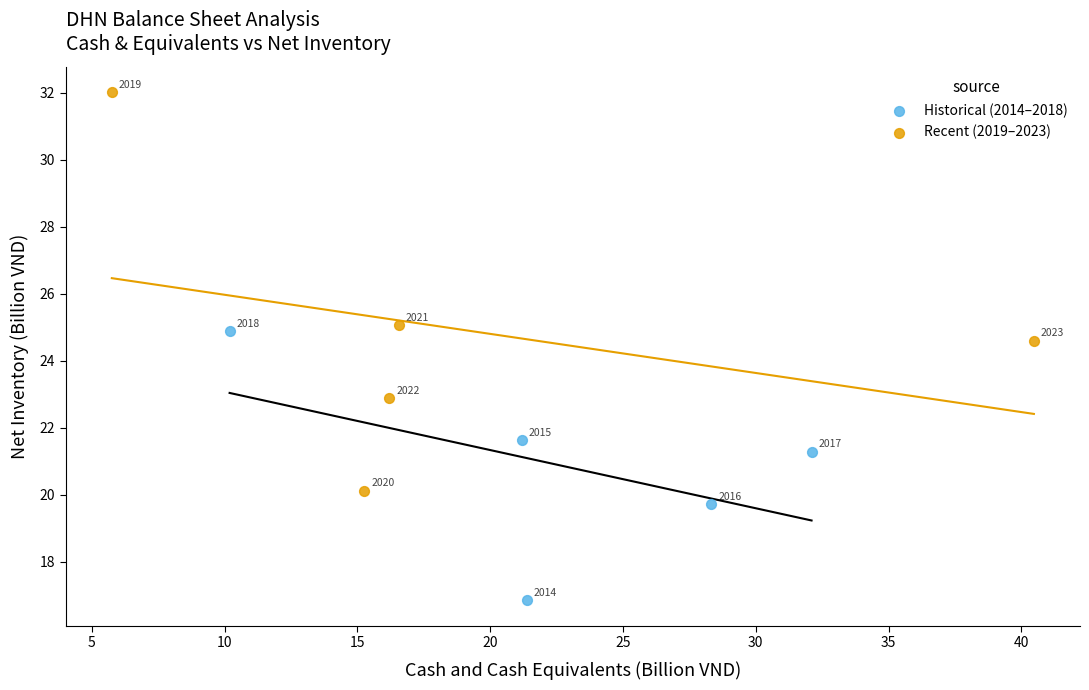

What are all the series names shown in the legend?

Historical (2014–2018), Recent (2019–2023)